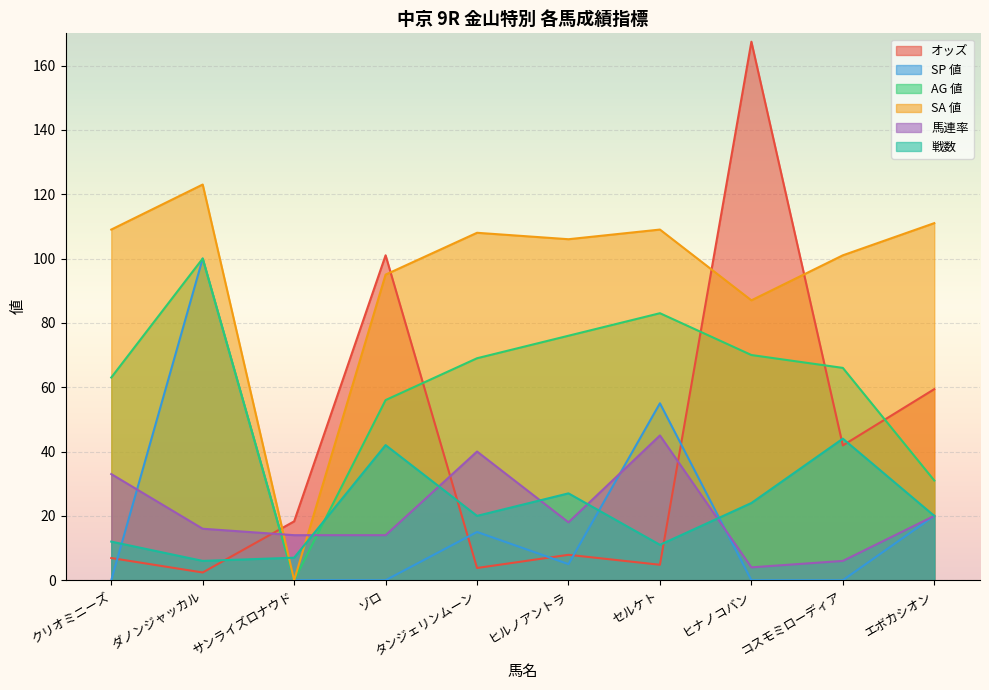

How many intersections are there between オッズ and 戦数?

5